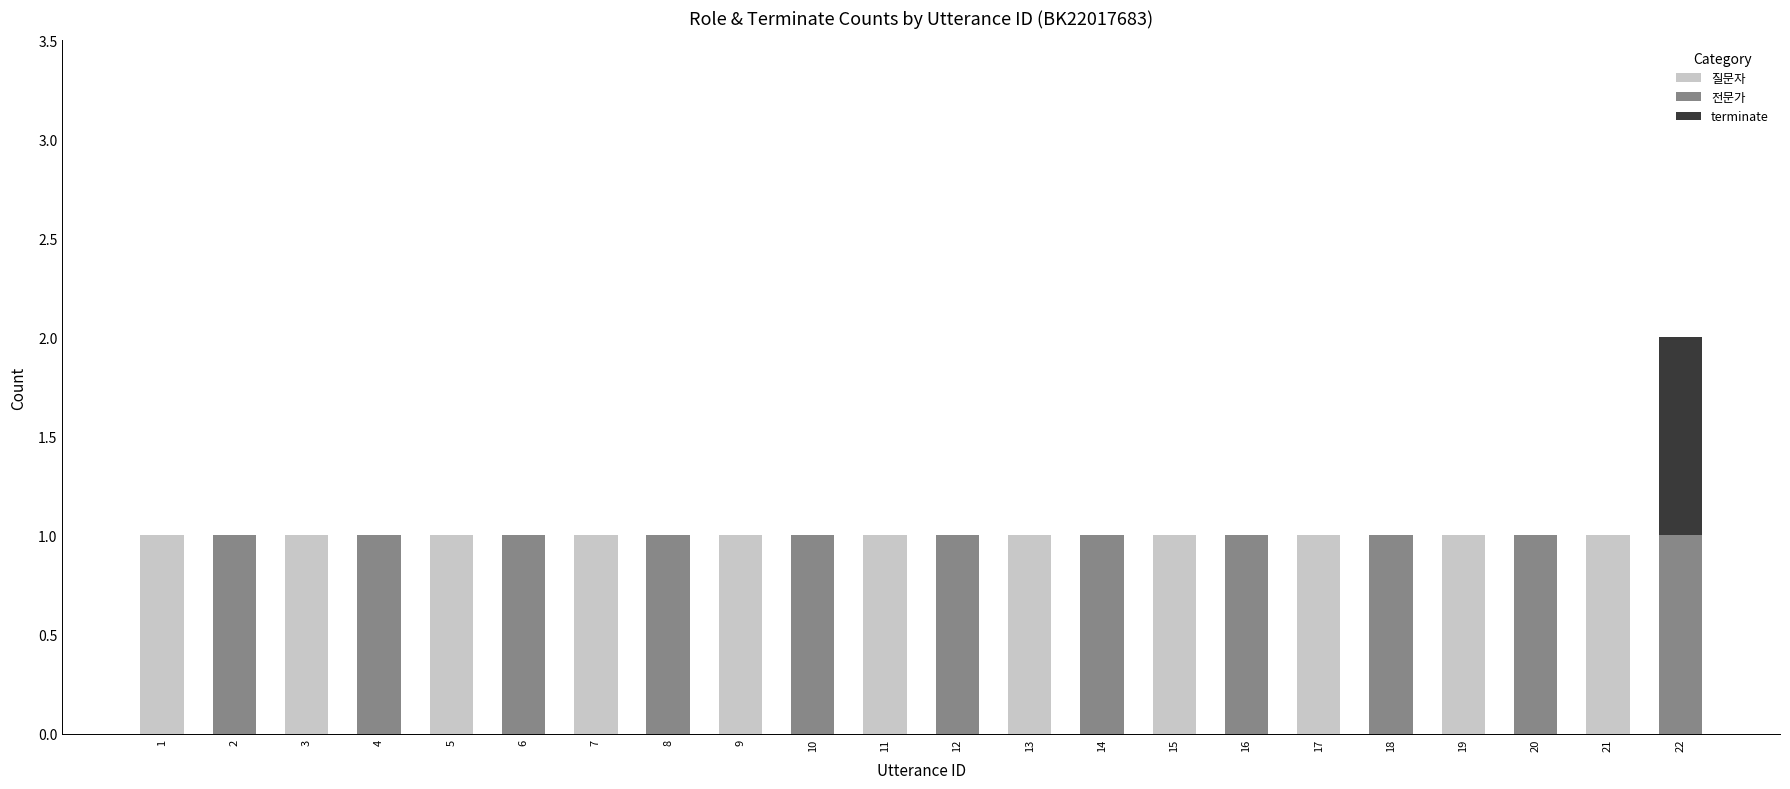

True or false: 질문자 has a value of 2 at 5.

False